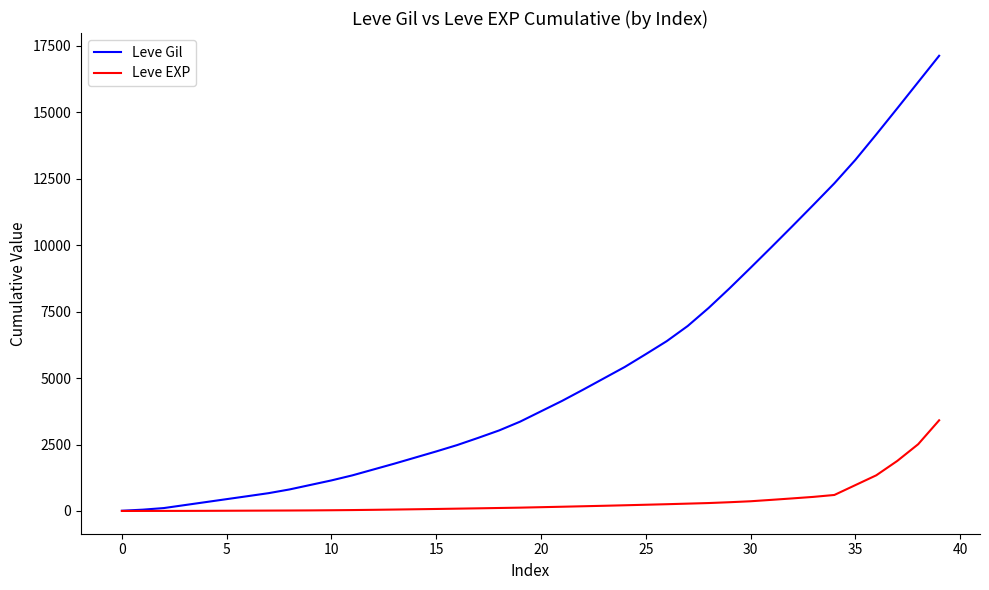

Rank the series by their average value, from lowest to highest.

Leve EXP, Leve Gil